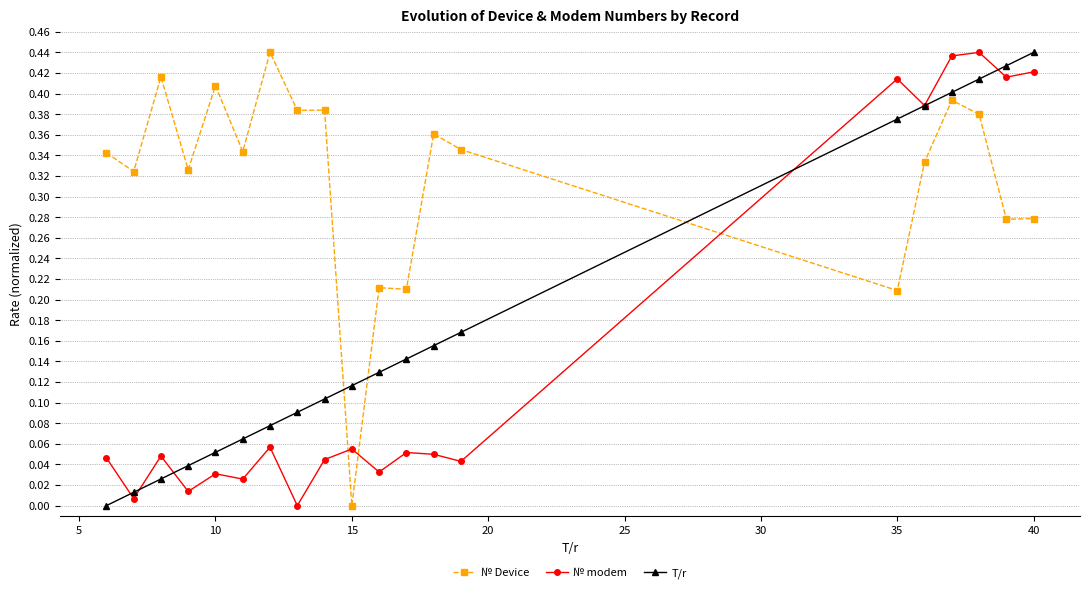

Rank the series by their average value, from highest to lowest.

№ Device, T/r, № modem